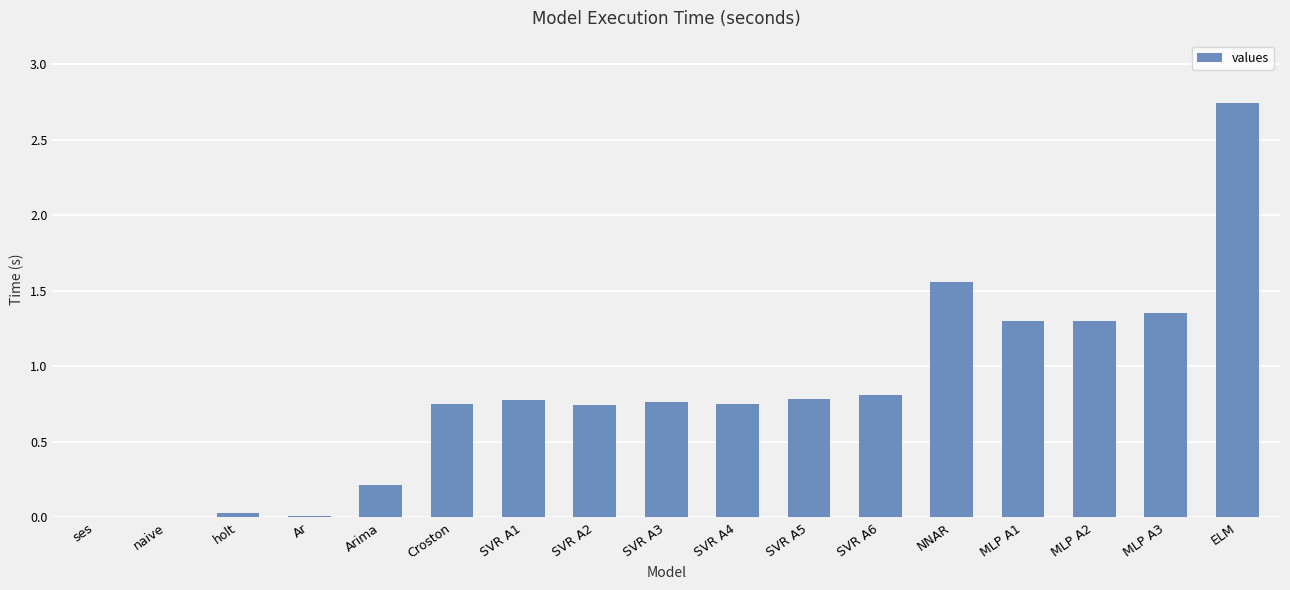

At which category does the chart reach its peak across all series?

ELM